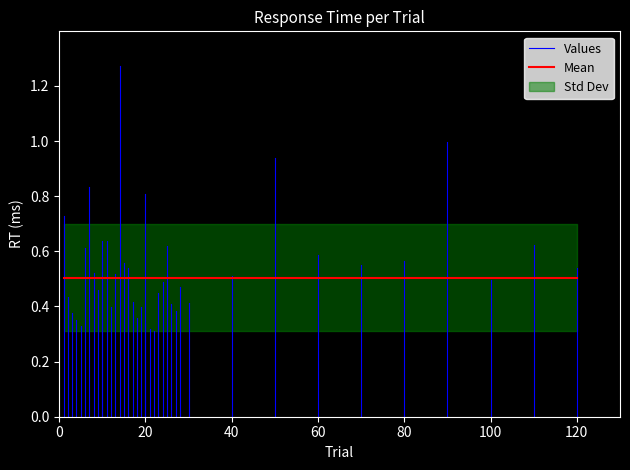

What is the approximate value of Mean at 0?

0.5